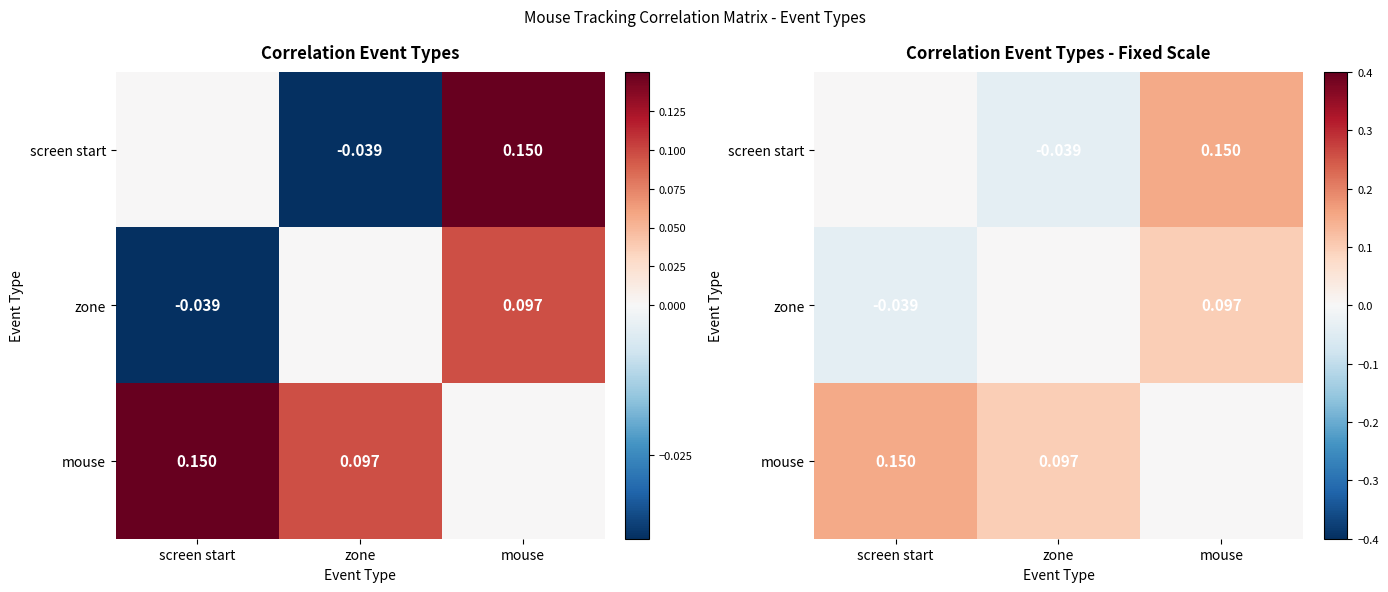

At which label does zone first exceed 0?

mouse